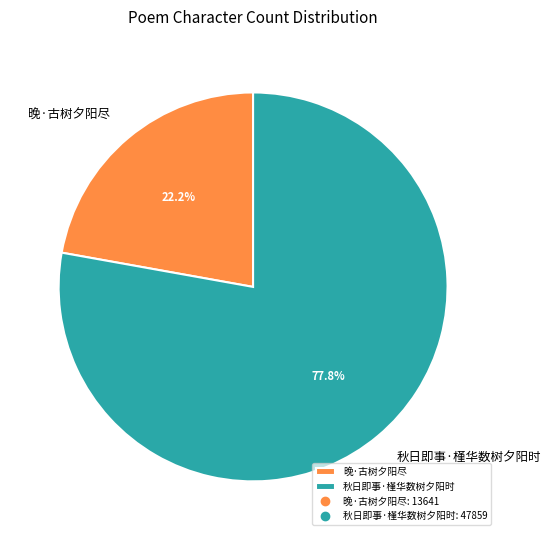

What is the smallest slice in the pie chart?

晚·古树夕阳尽